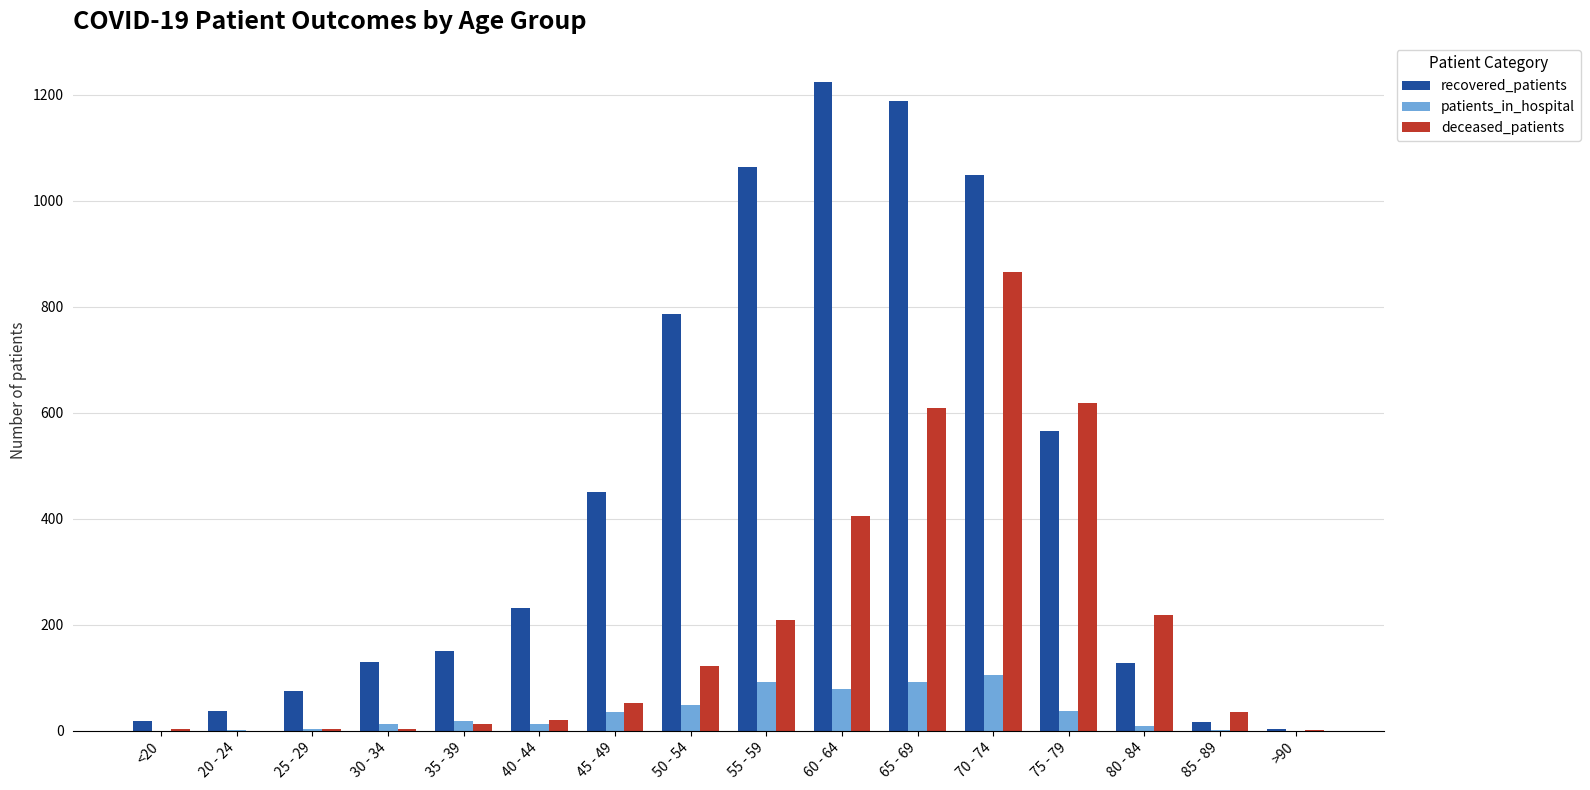

Between <20 and 45 - 49, which series saw the biggest shift?

recovered_patients